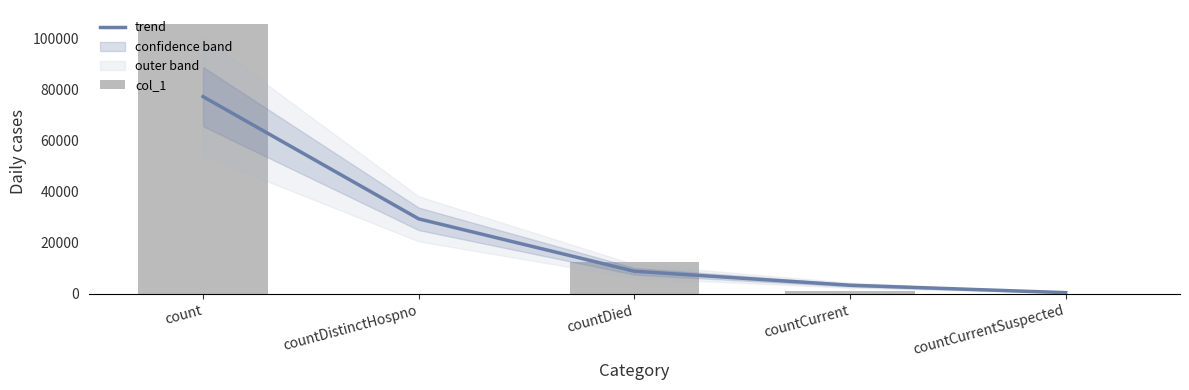

Rank the categories by trend value from highest to lowest.

count, countDistinctHospno, countDied, countCurrent, countCurrentSuspected